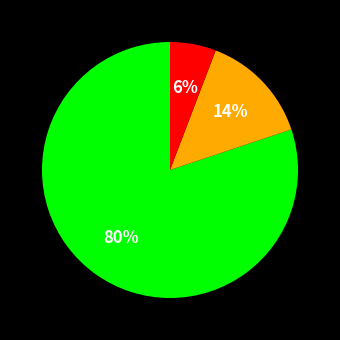

To the nearest percent, what is the difference between the largest and smallest slice percentages?

74%